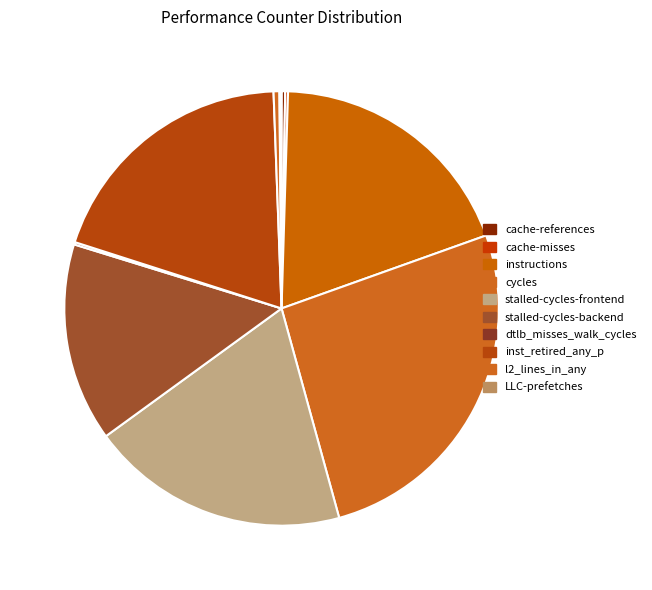

Which category has the biggest portion of the pie?

cycles